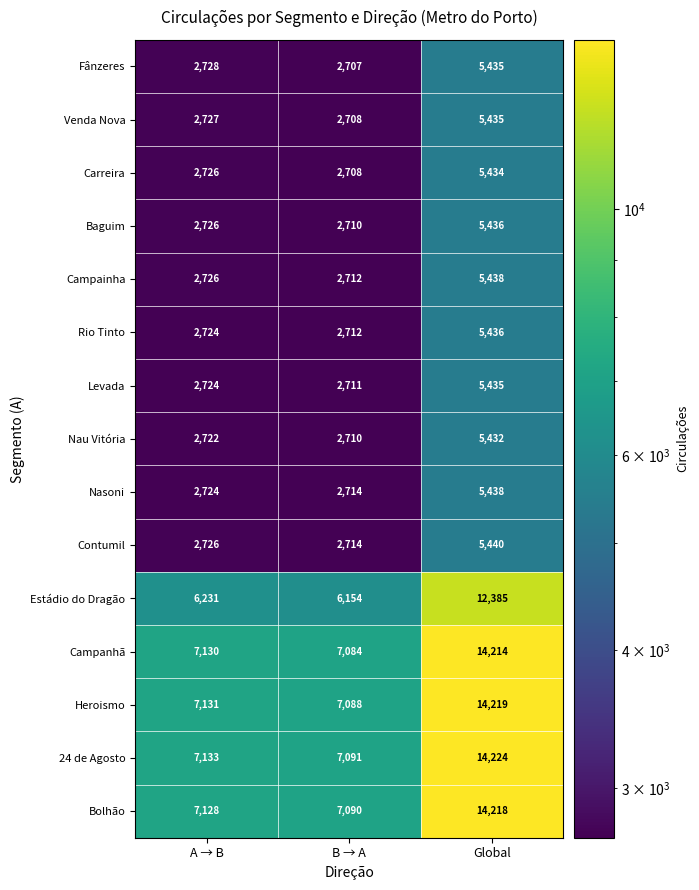

Rank the categories by Fânzeres value from lowest to highest.

B → A, A → B, Global